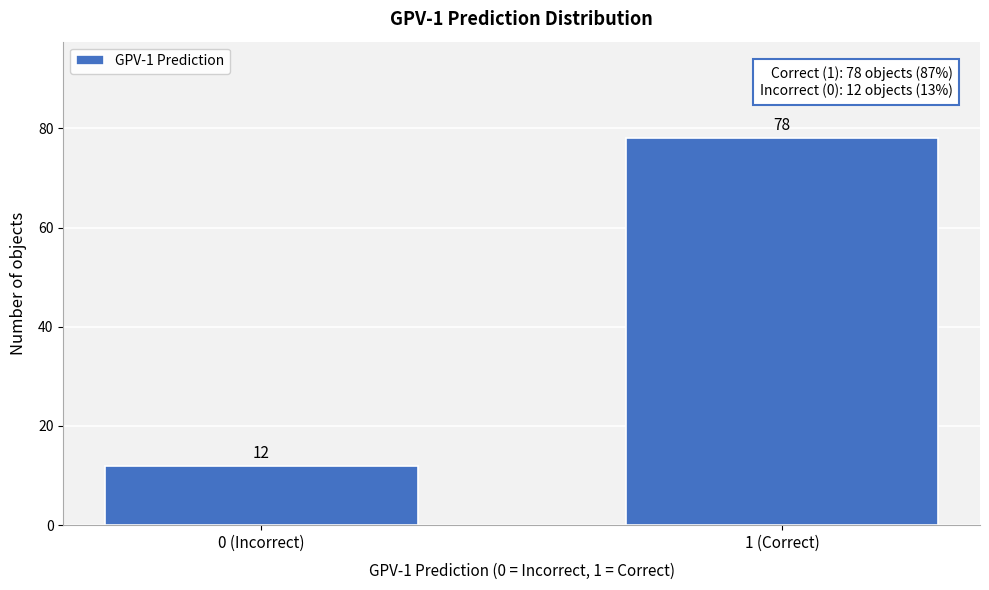

Reading right to left, list all the values displayed in this chart.

1 (Correct)=78	0 (Incorrect)=12